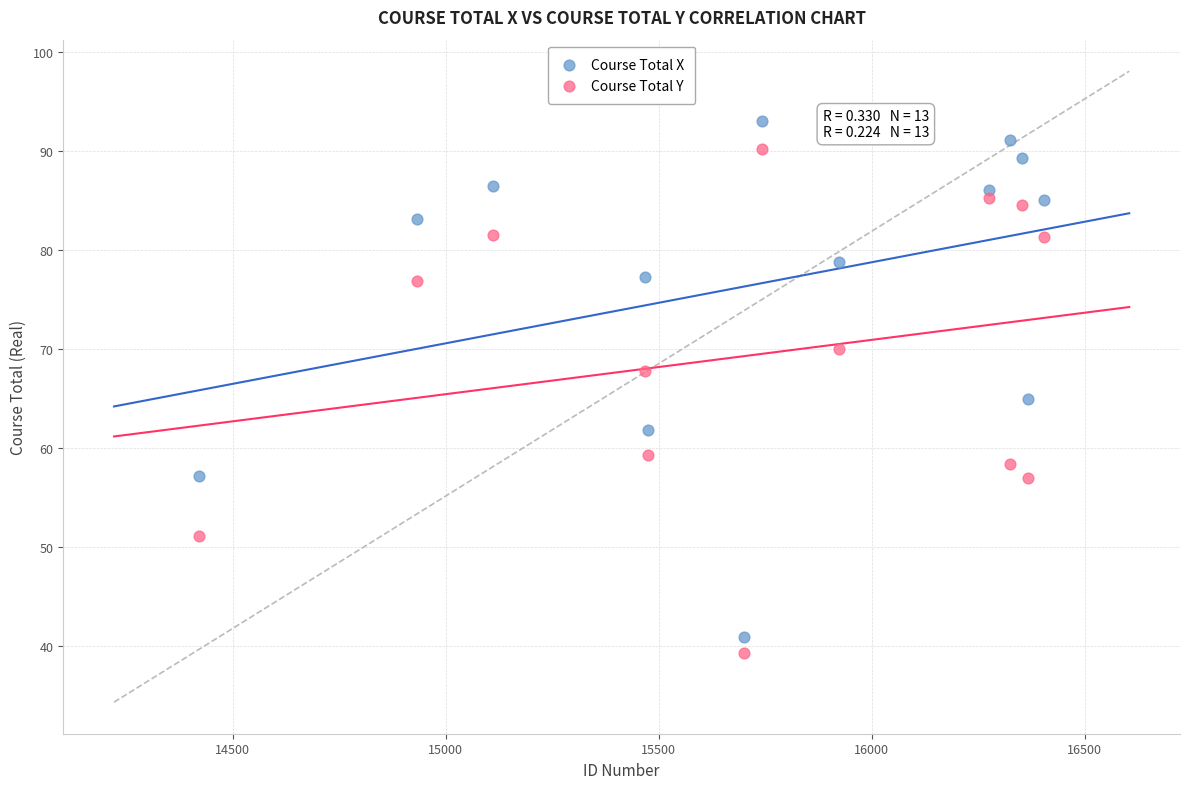

Which series has the widest spread of Y values?

Course Total X